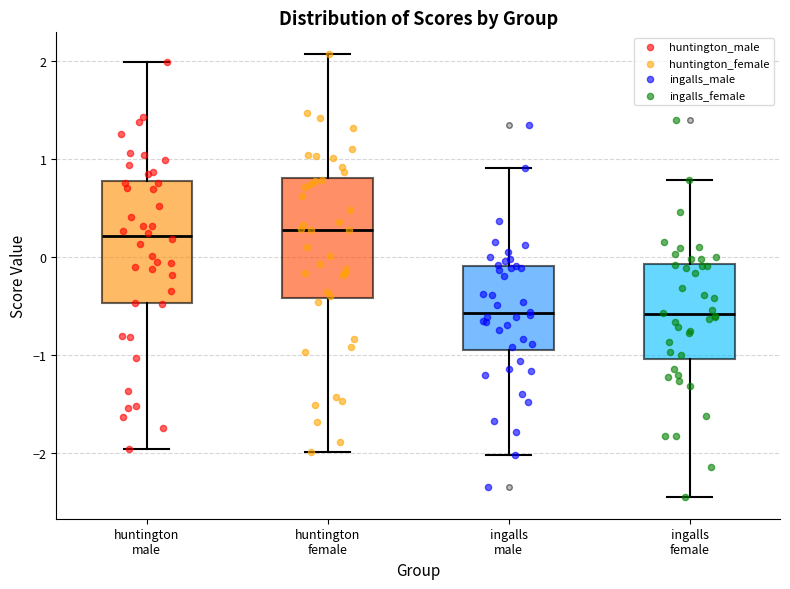

Reading left to right, transcribe this box plot: for each box, give where its median line is, the range the box spans, and where its two whiskers end, as read against the y-axis. The values are not printed on the chart, so give them approximately, as read against the axis.

huntington male: median 0.2, box -0.5 to 0.8, whiskers -2.0 to 2.0
huntington female: median 0.3, box -0.4 to 0.8, whiskers -2.0 to 2.1
ingalls male: median -0.6, box -1.0 to -0.1, whiskers -2.0 to 0.9
ingalls female: median -0.6, box -1.0 to -0.1, whiskers -2.4 to 0.8